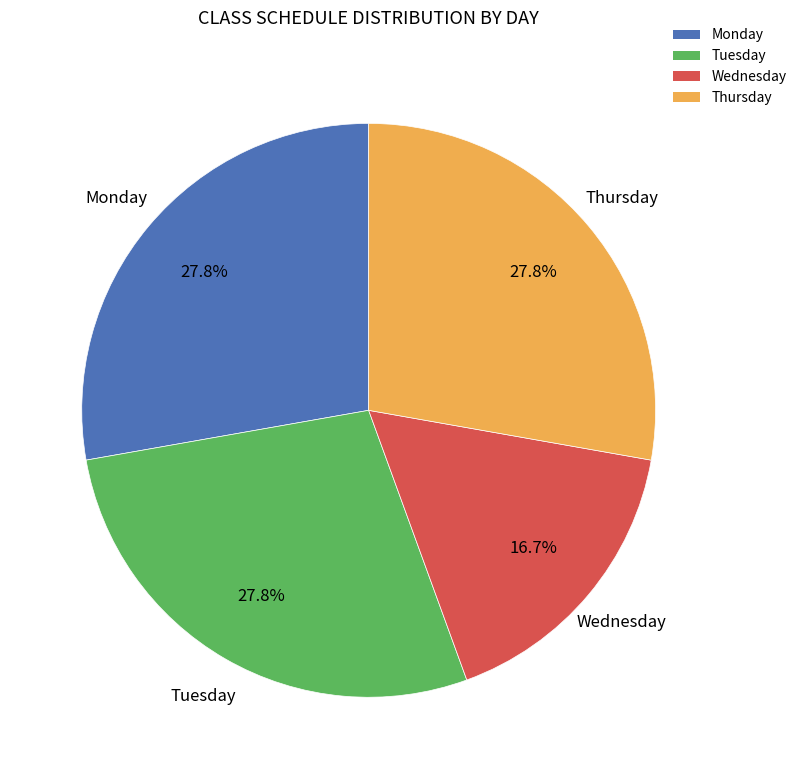

Does Monday represent more than half of the total?

No